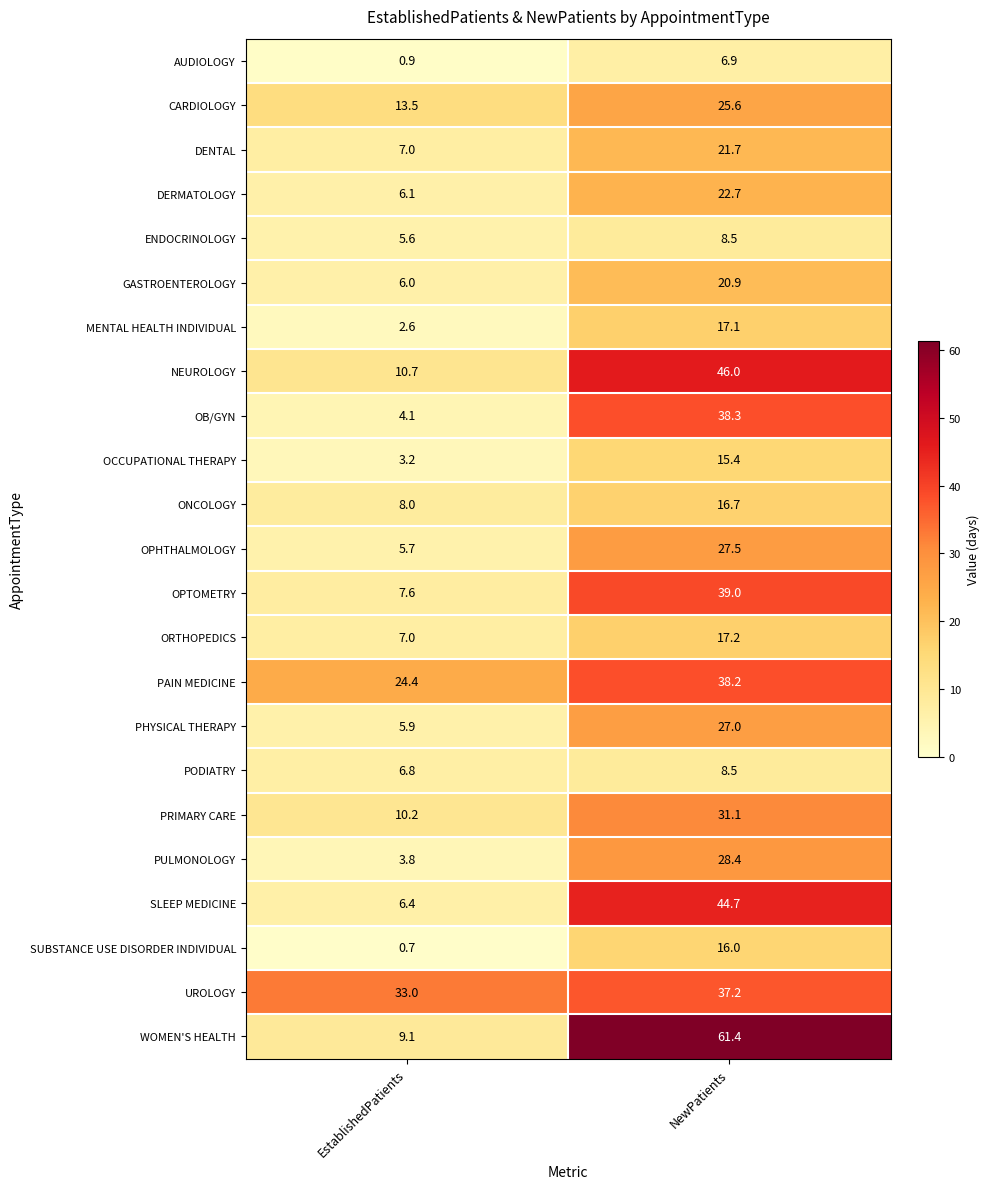

At which category does the chart reach its minimum across all series?

EstablishedPatients